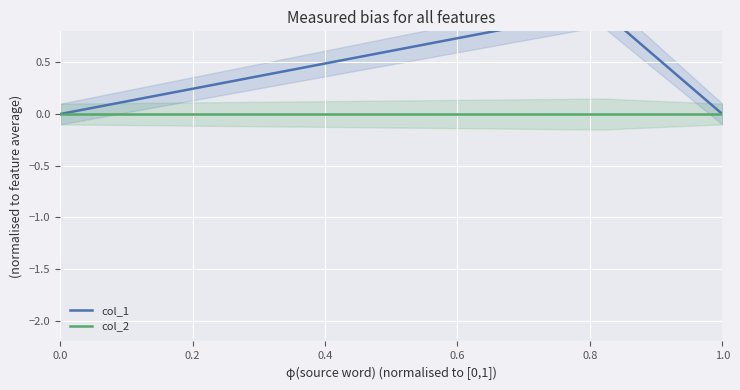

What is the greatest value displayed?

1